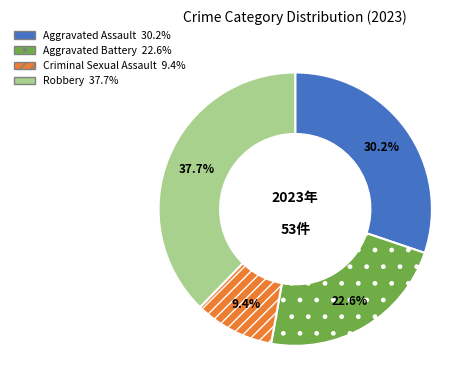

Which slice is the largest?

Robbery